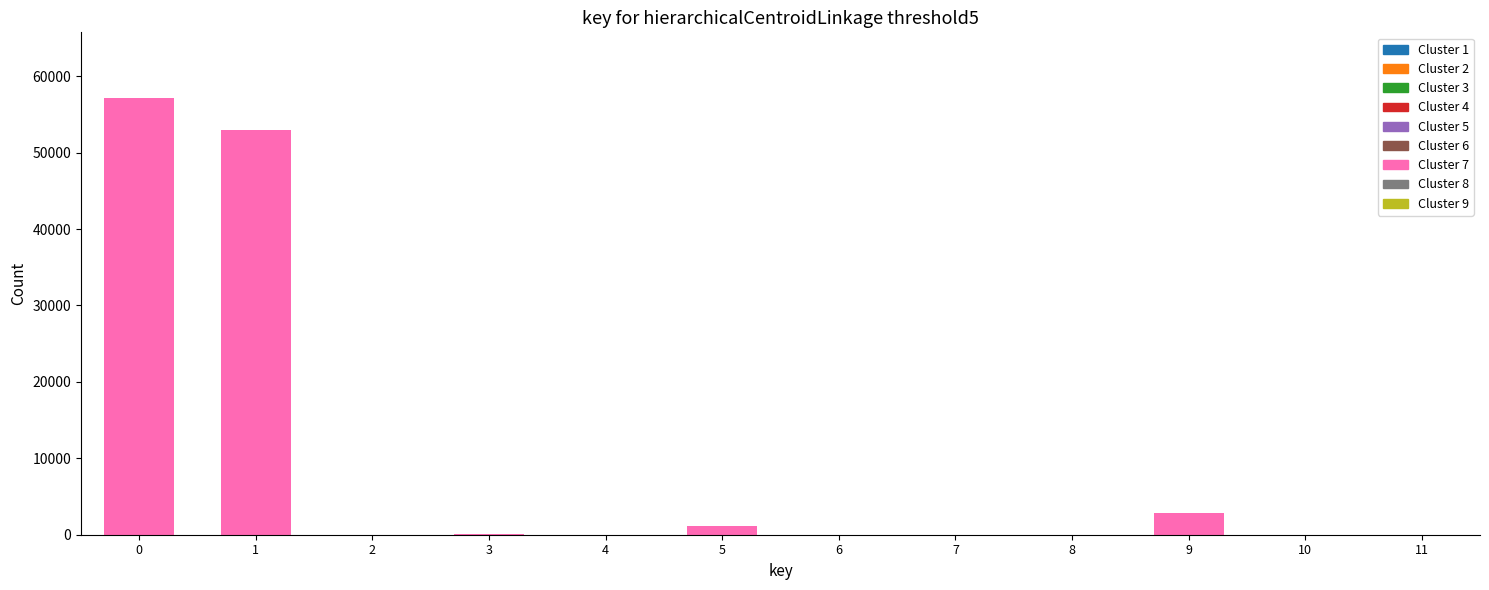

The value at 0 is 57166. True or false?

True